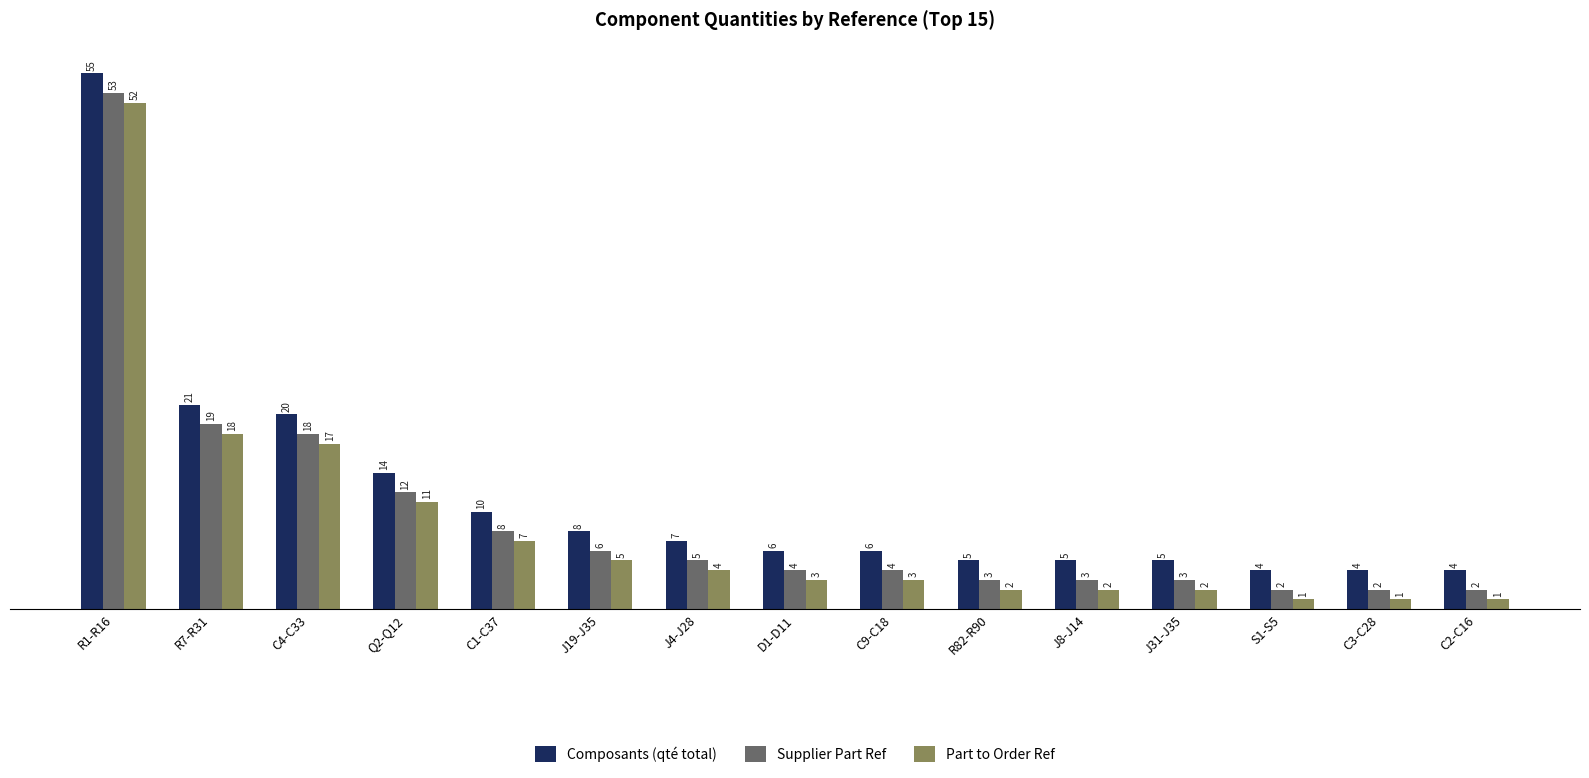

What is the spread (max minus min) of values at R7-R31?

3